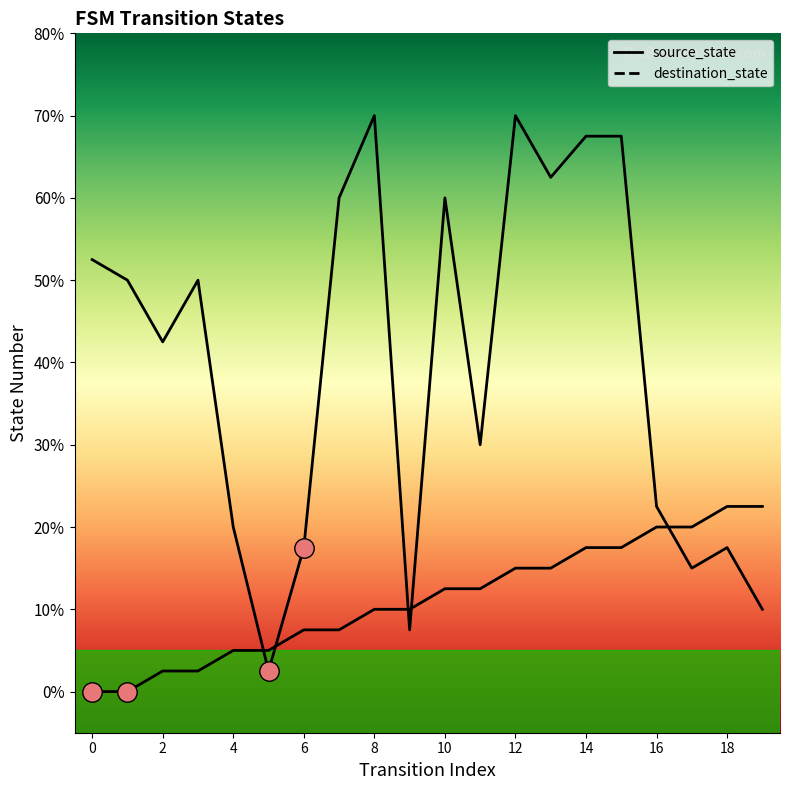

Between 3 and 9, which series saw the biggest shift?

destination_state